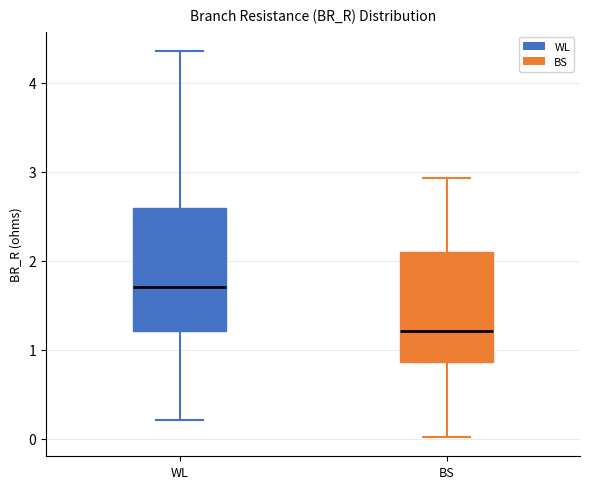

Reading left to right, transcribe this box plot: for each box, give where its median line is, the range the box spans, and where its two whiskers end, as read against the y-axis. The values are not printed on the chart, so give them approximately, as read against the axis.

WL: median 1.7, box 1.2 to 2.6, whiskers 0.2 to 4.4
BS: median 1.2, box 0.9 to 2.1, whiskers 0.0 to 2.9